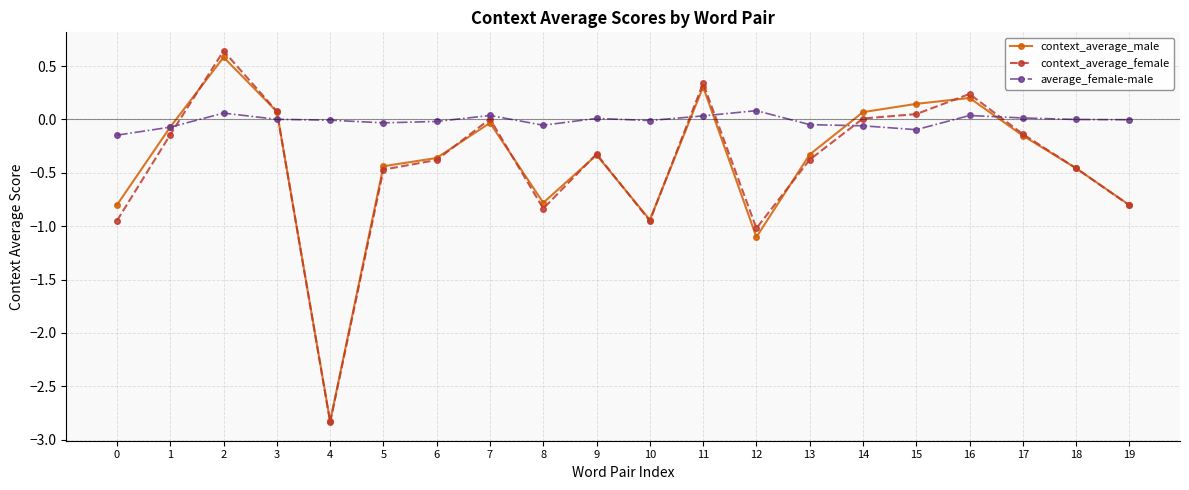

The context_average_male series shows 0.3 at 11. True or false?

True